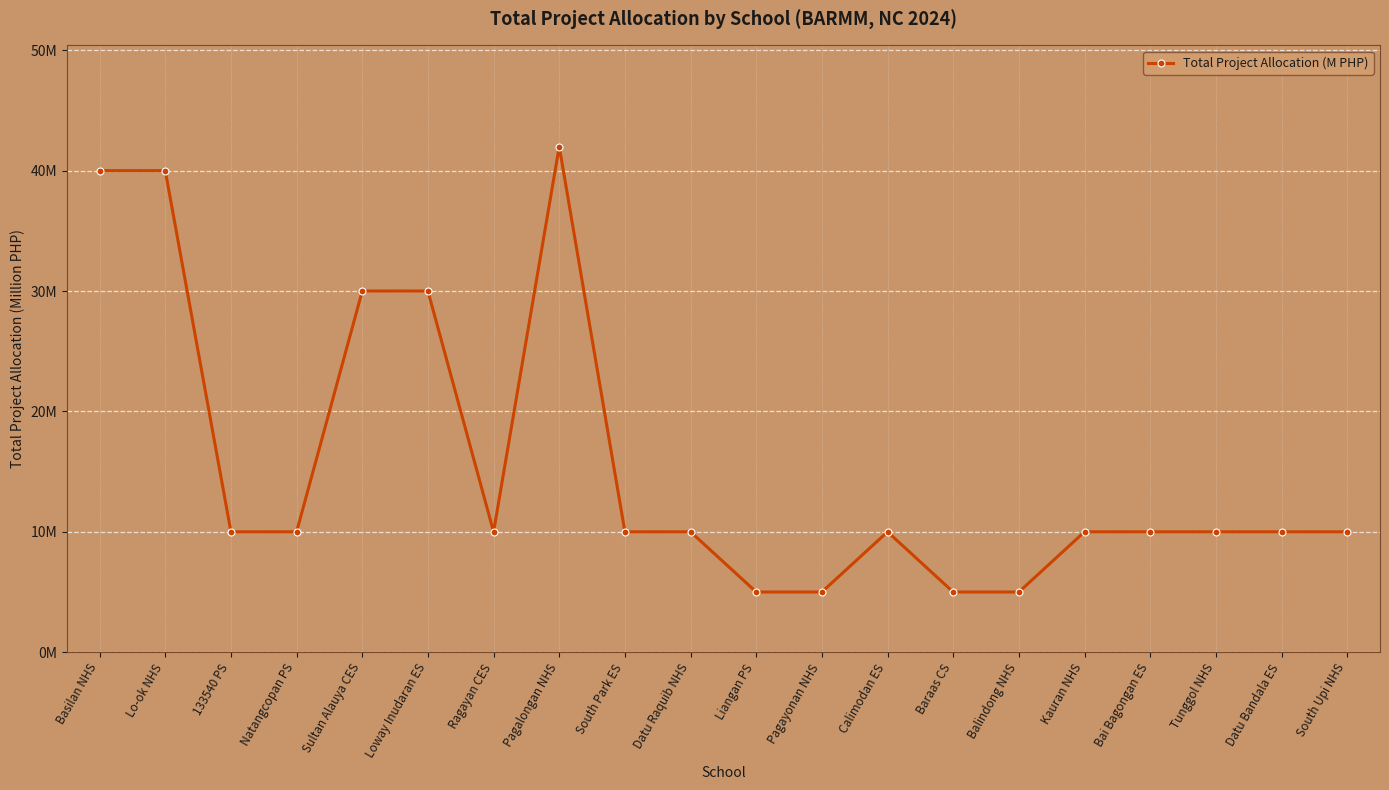

Which label corresponds to the smallest value in the chart?

Liangan PS